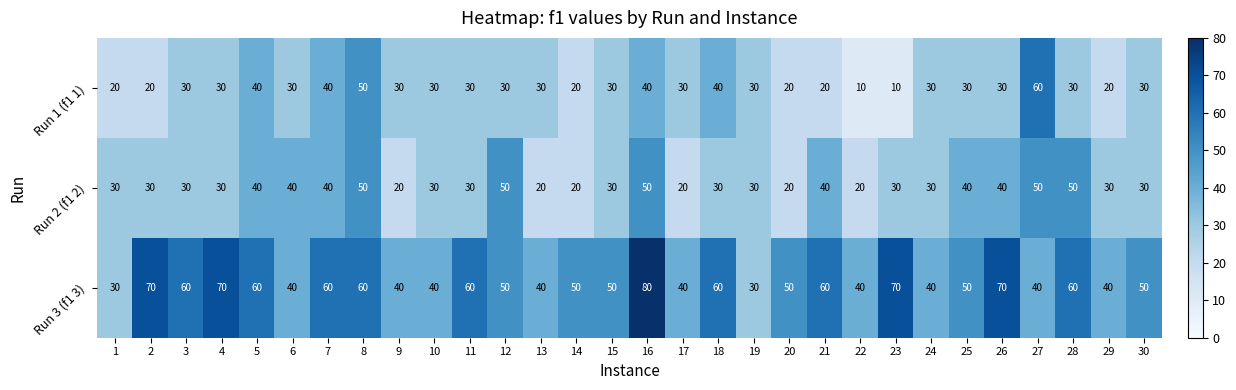

What is the difference between the highest and lowest values at 7?

20